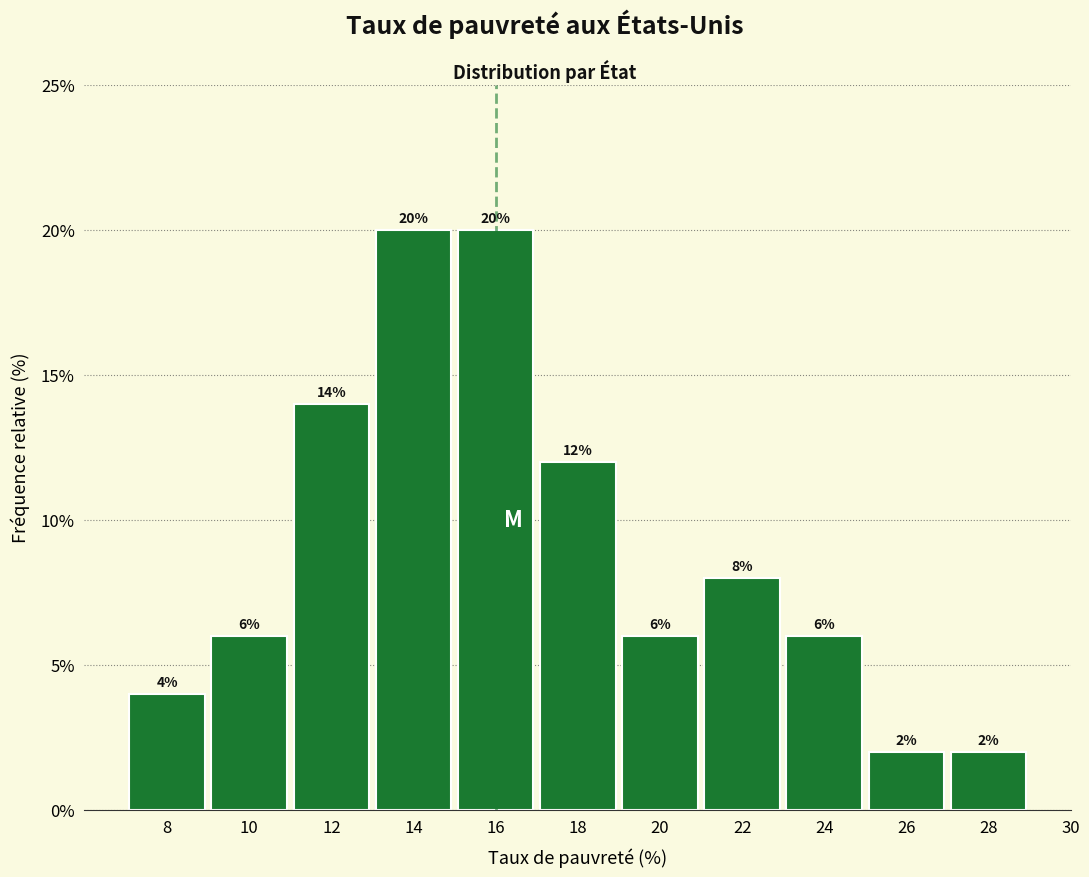

Reading left to right, what are all the values shown in this chart?

4.0	6.0	14.0	20.0	20.0	12.0	6.0	8.0	6.0	2.0	2.0